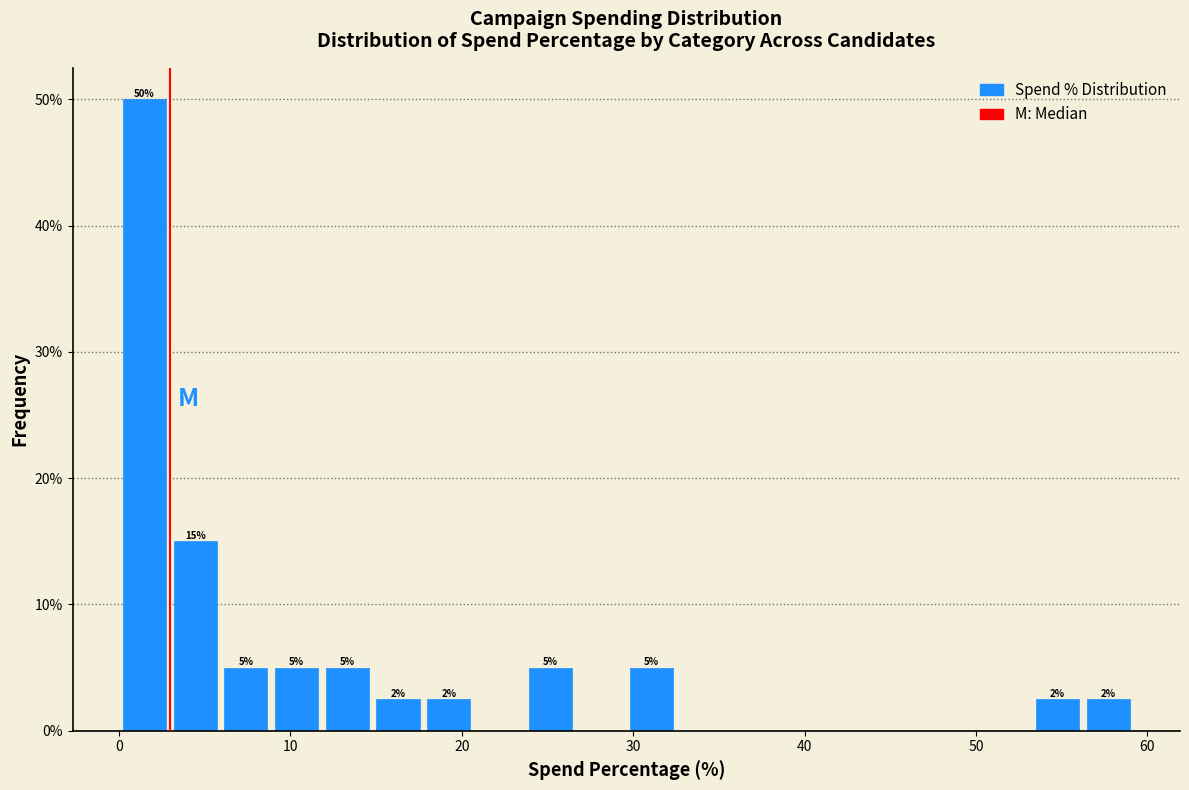

Around what value on the x-axis is the tallest bar? Give the approximate position of its centre, as read against the axis.

1